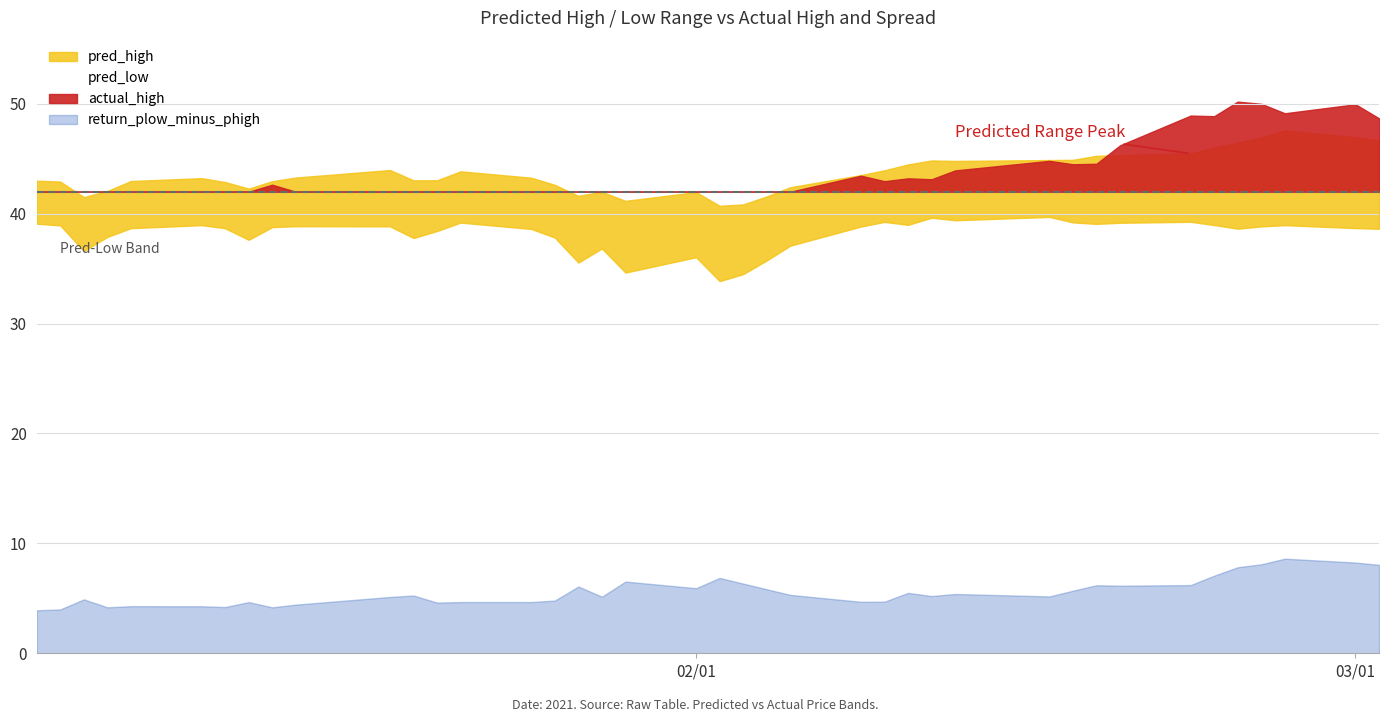

True or false: pred_high has more than 1 interior local peaks.

True